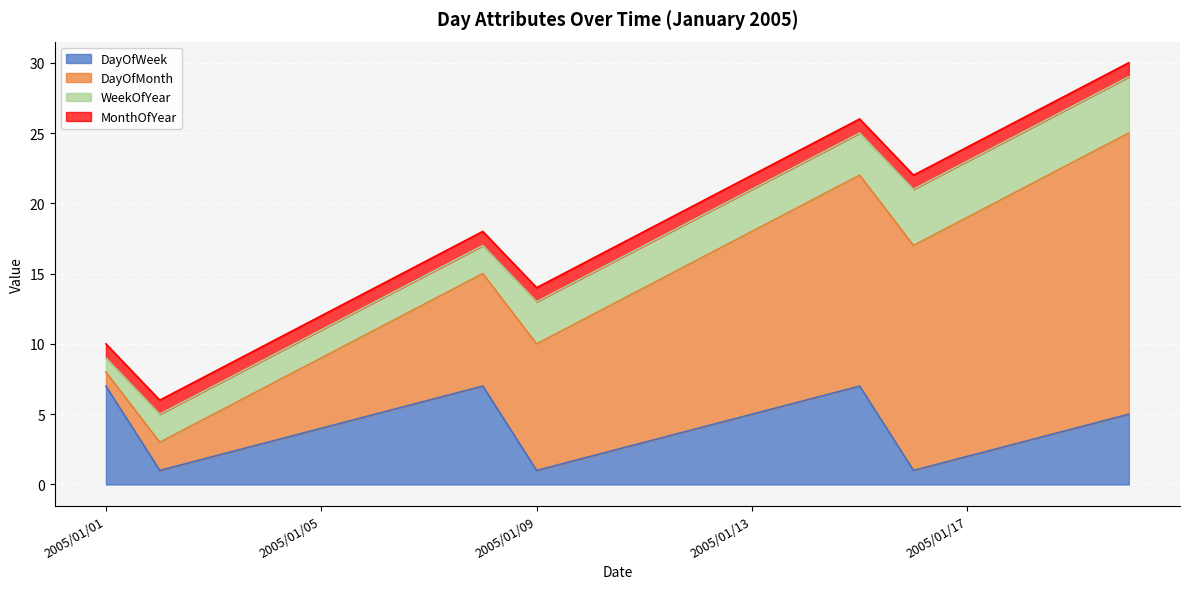

At which label is DayOfWeek closest to 4?

2005/01/05